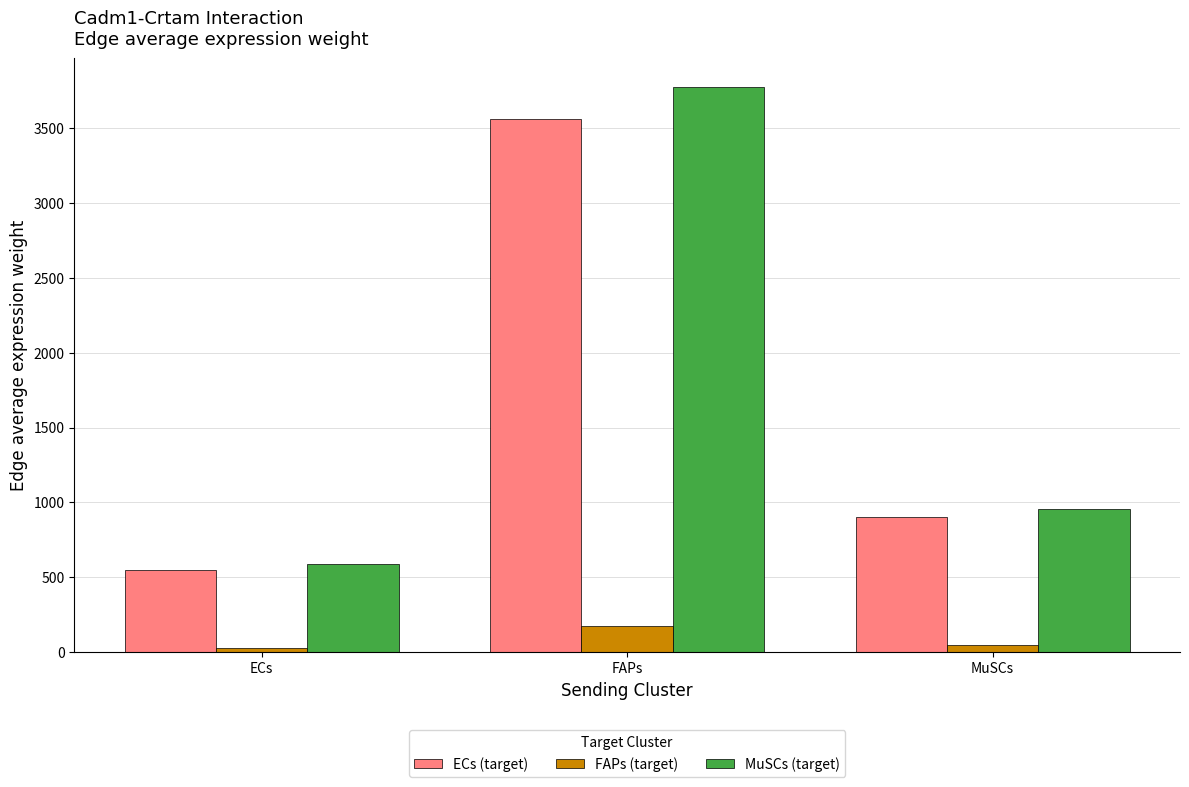

What are all the series names shown in the legend?

ECs (target), FAPs (target), MuSCs (target)